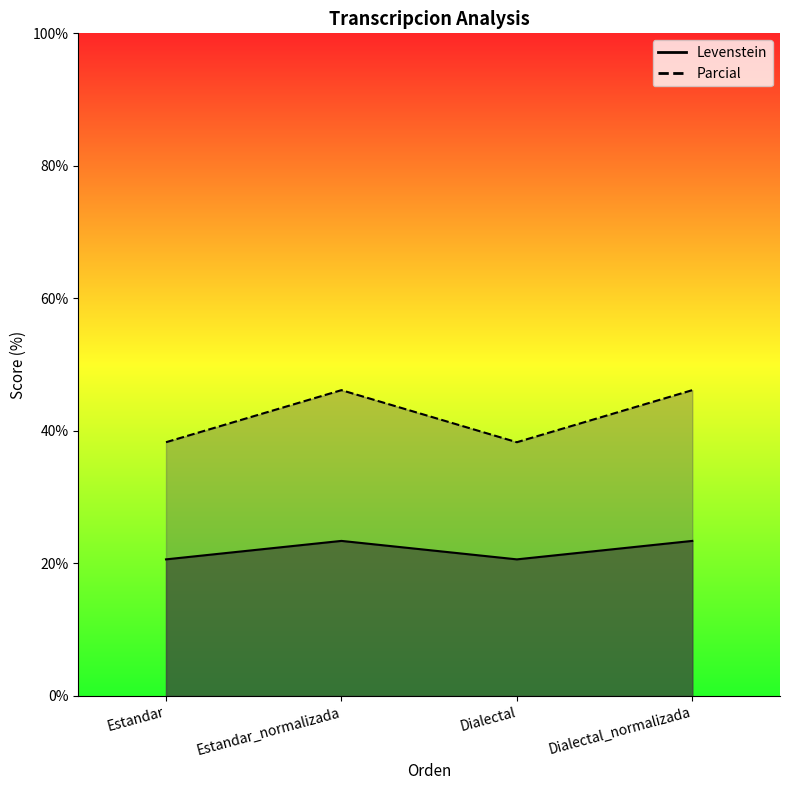

What is the total value across all series at Estandar?

58.9